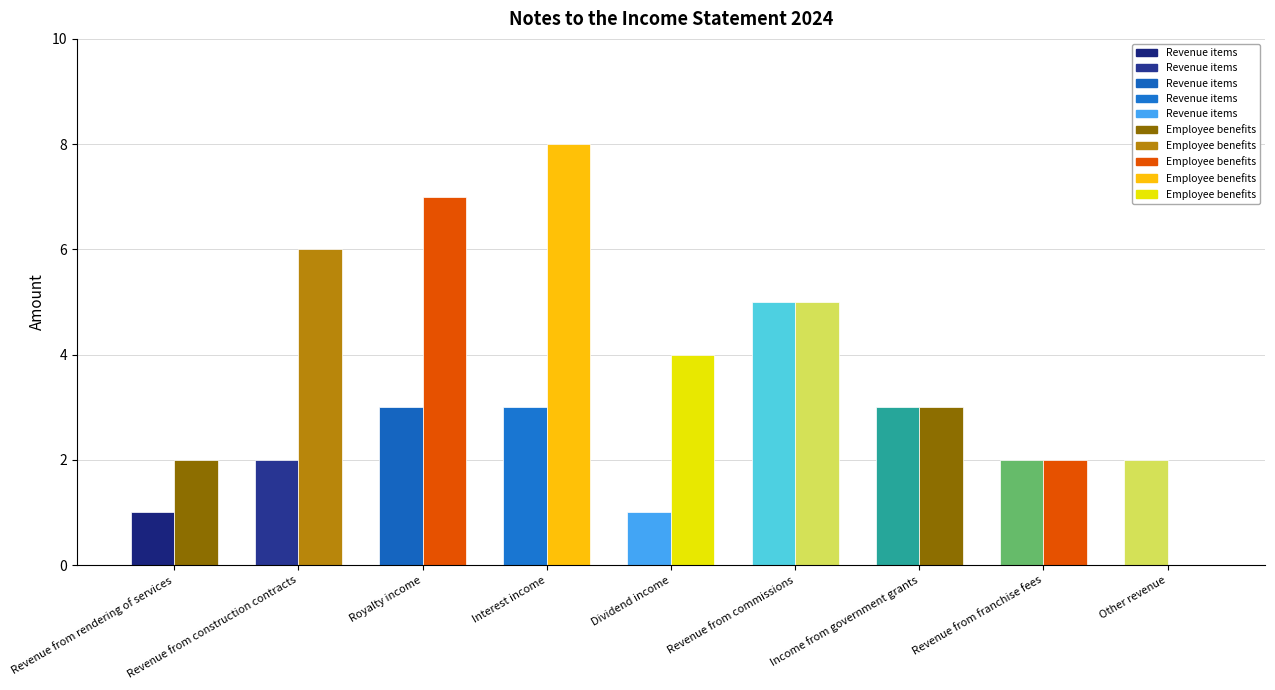

How many positive values does the Employee benefits series have?

8